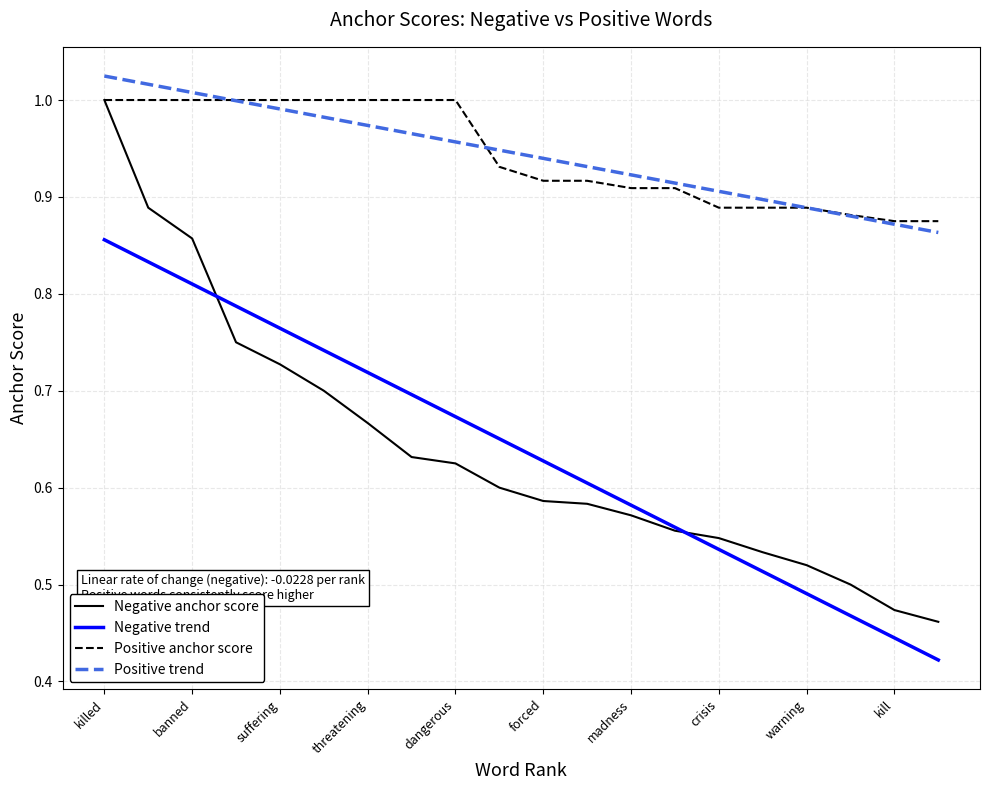

How many distinct data groups are displayed?

4